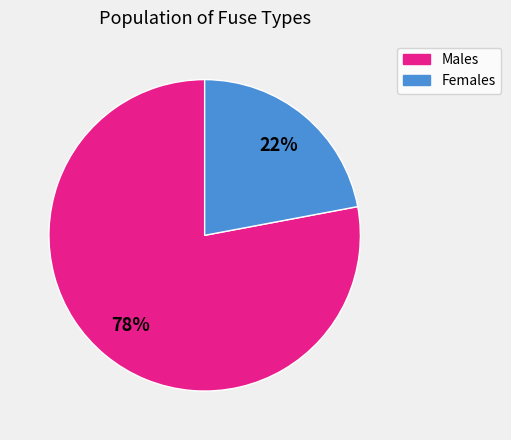

To the nearest percent, what is the average slice percentage?

50%